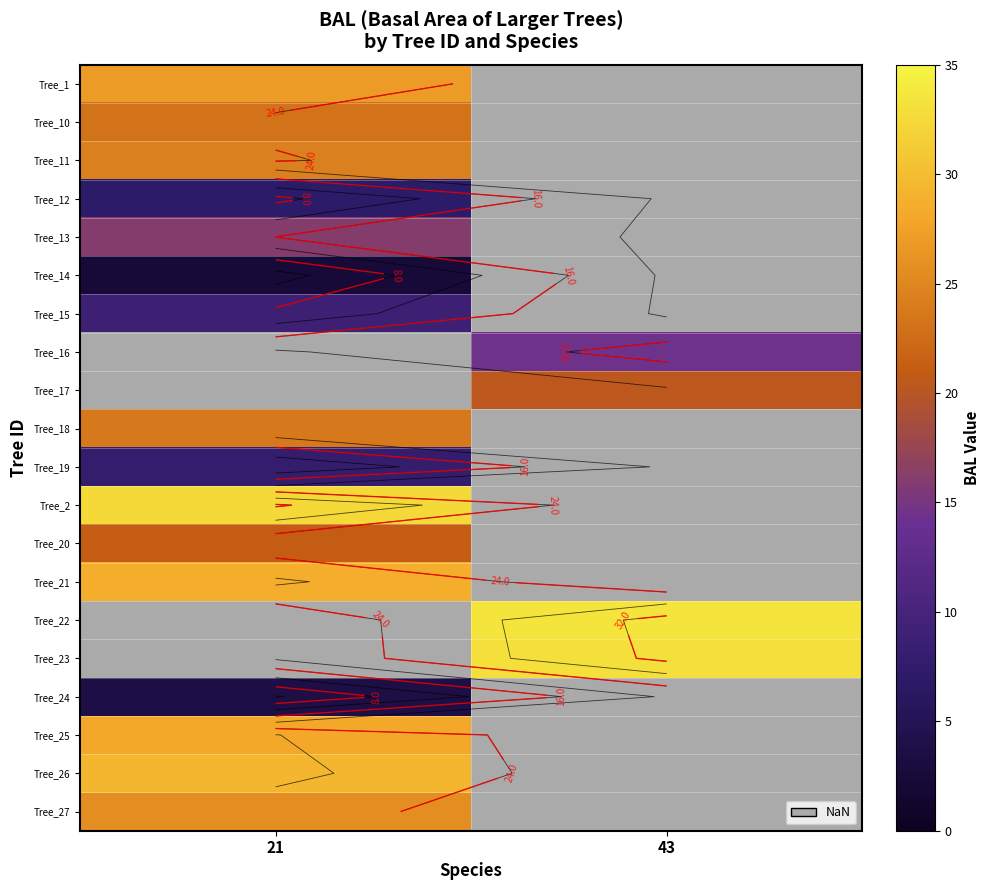

The Tree_1 series shows 26.9 at 21. True or false?

True